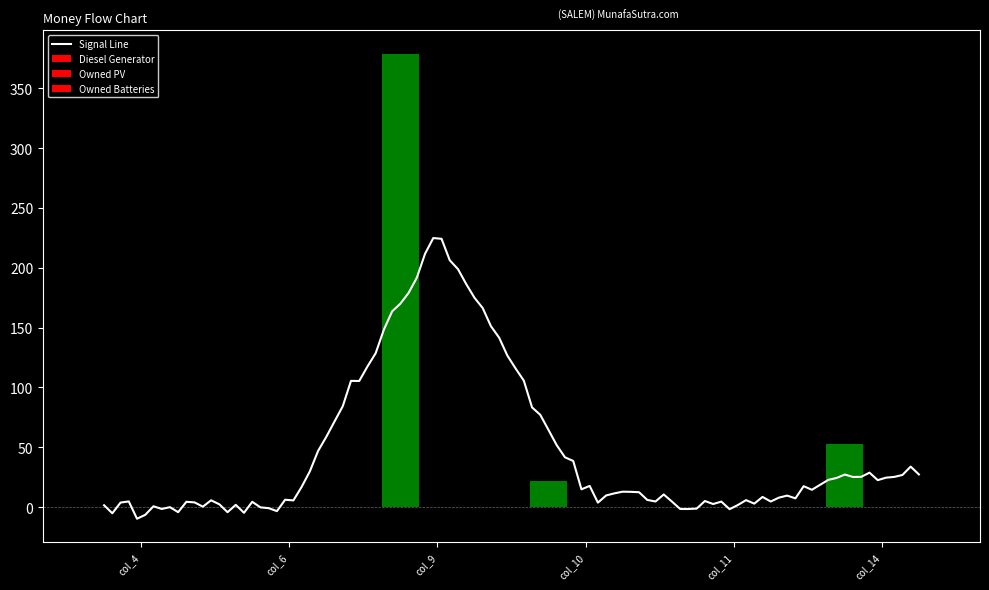

Does the chart contain stacked bars?

No